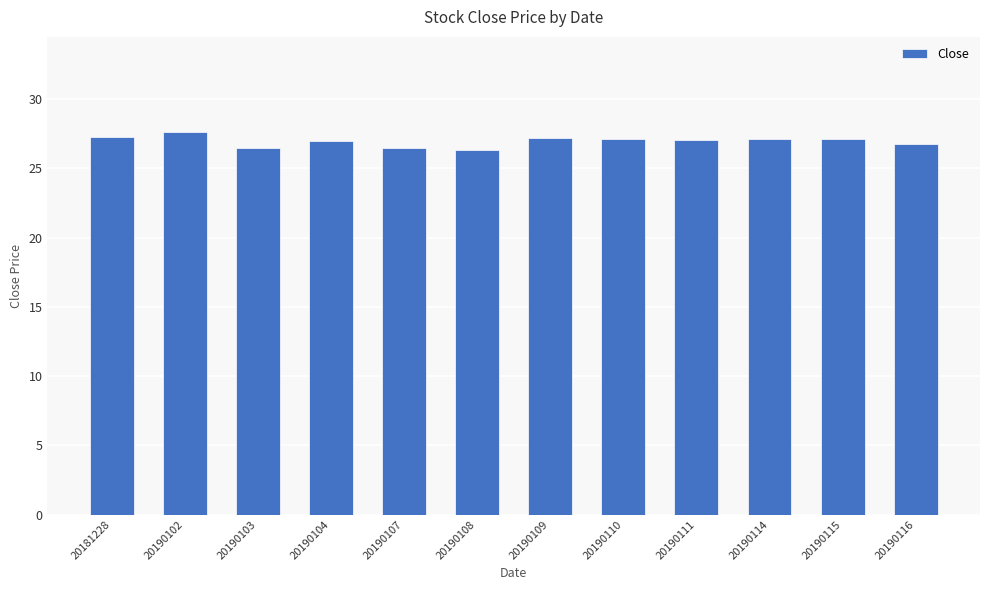

The value at 20190114 is 27.1. True or false?

True